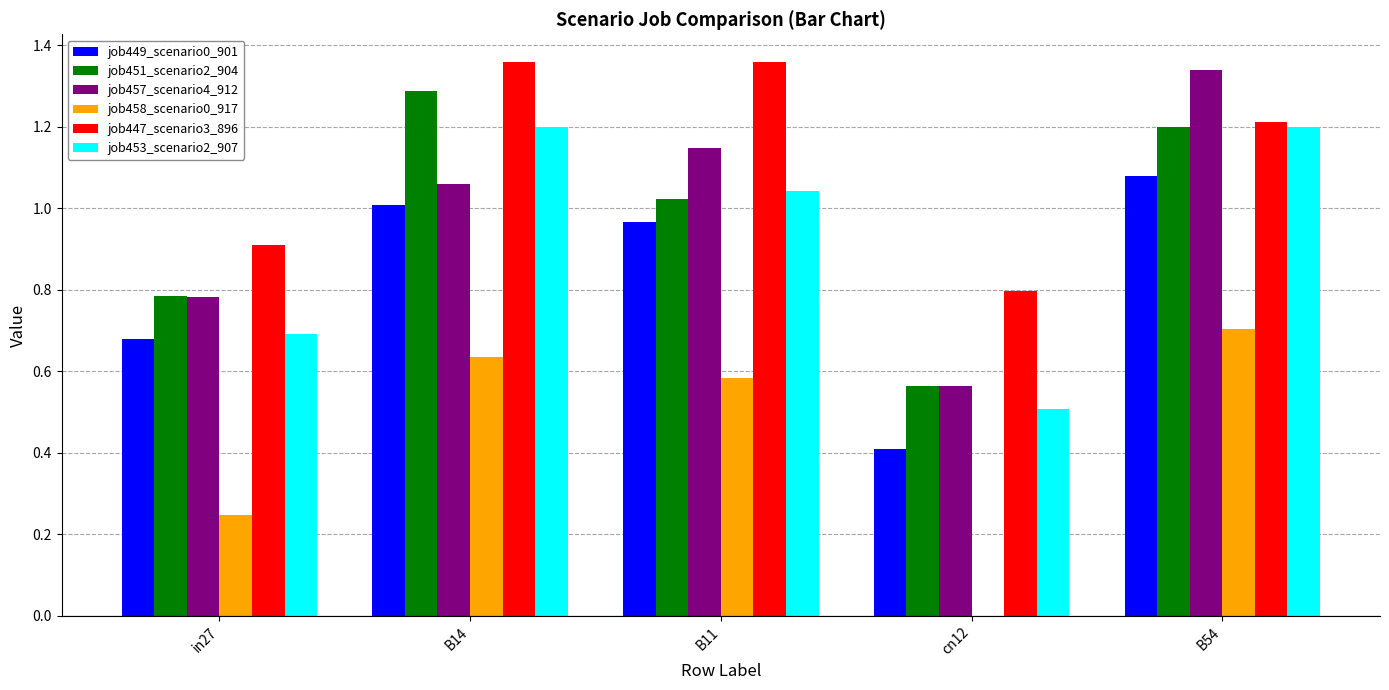

Between in27 and B14, which series saw the biggest shift?

job453_scenario2_907